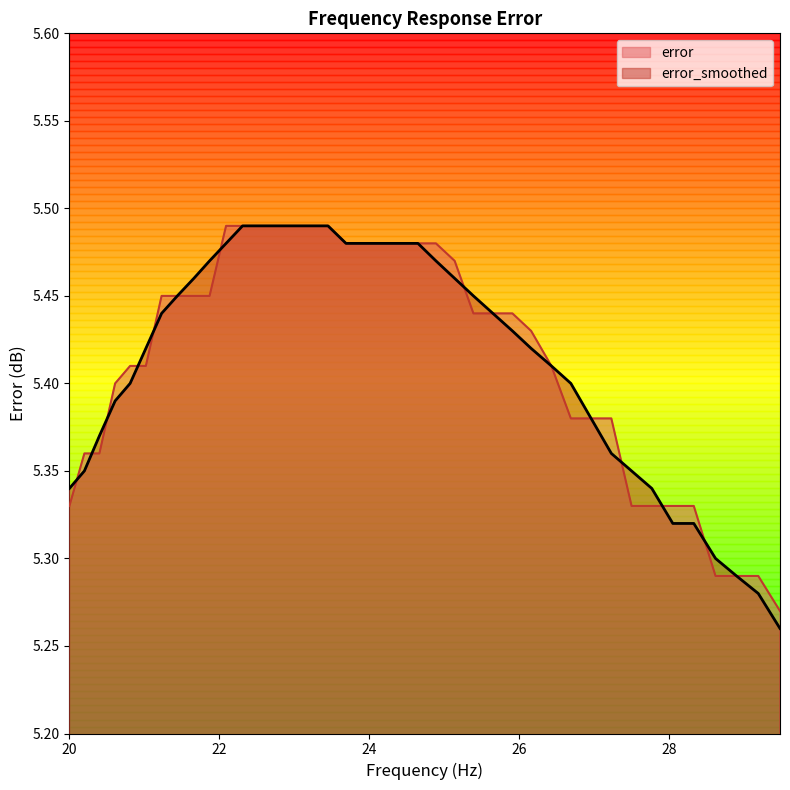

Which series has the widest spread of values?

error_smoothed